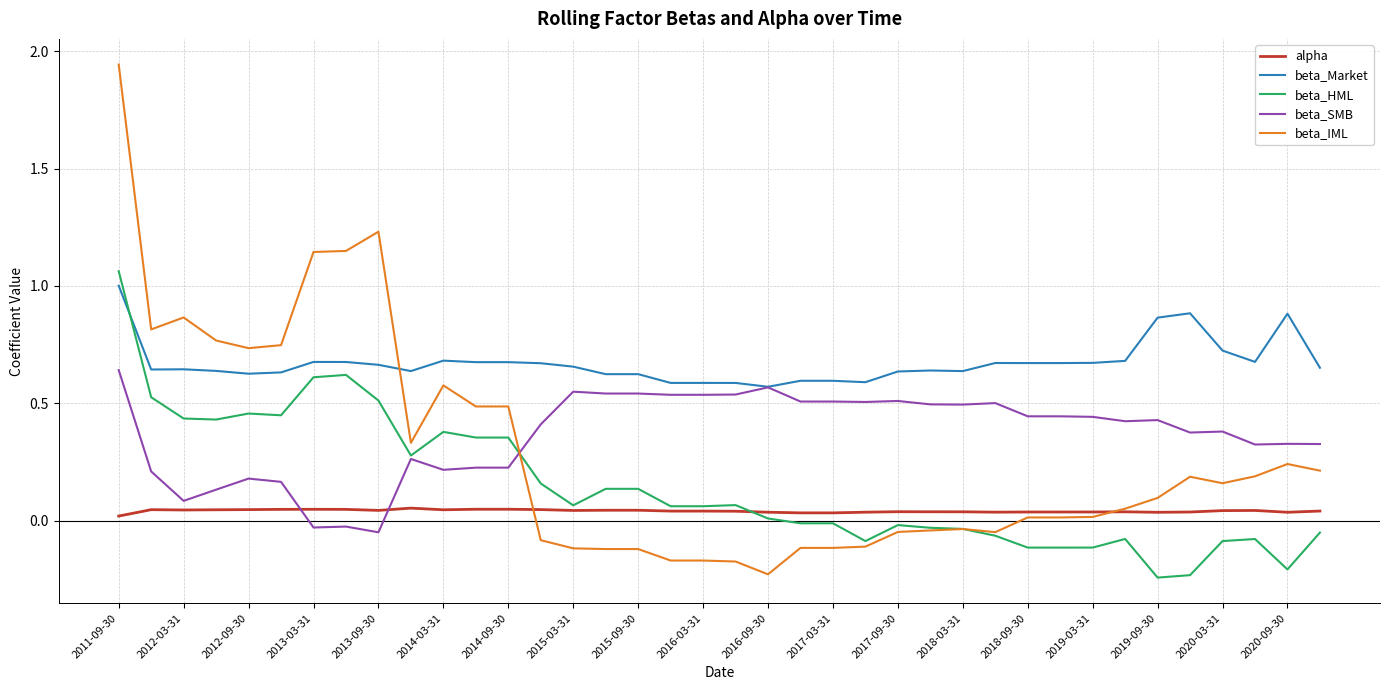

How many lines are shown in the chart?

5